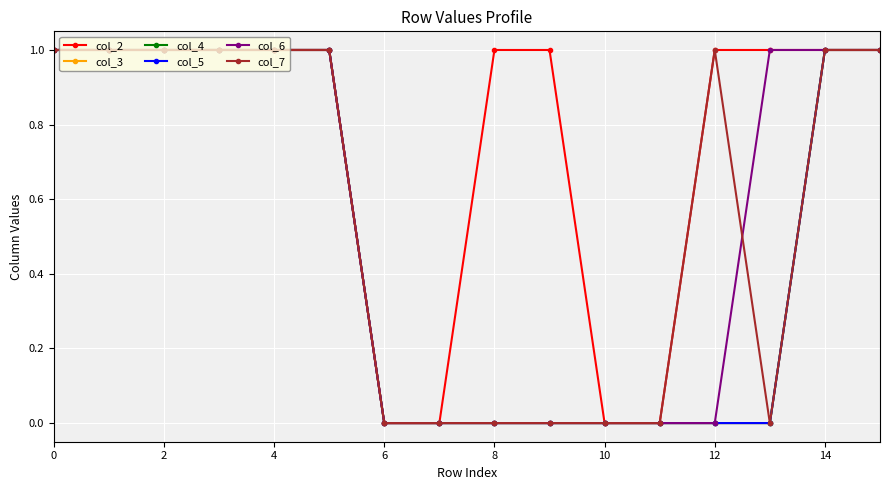

Where is col_6 nearest to the value 0?

6